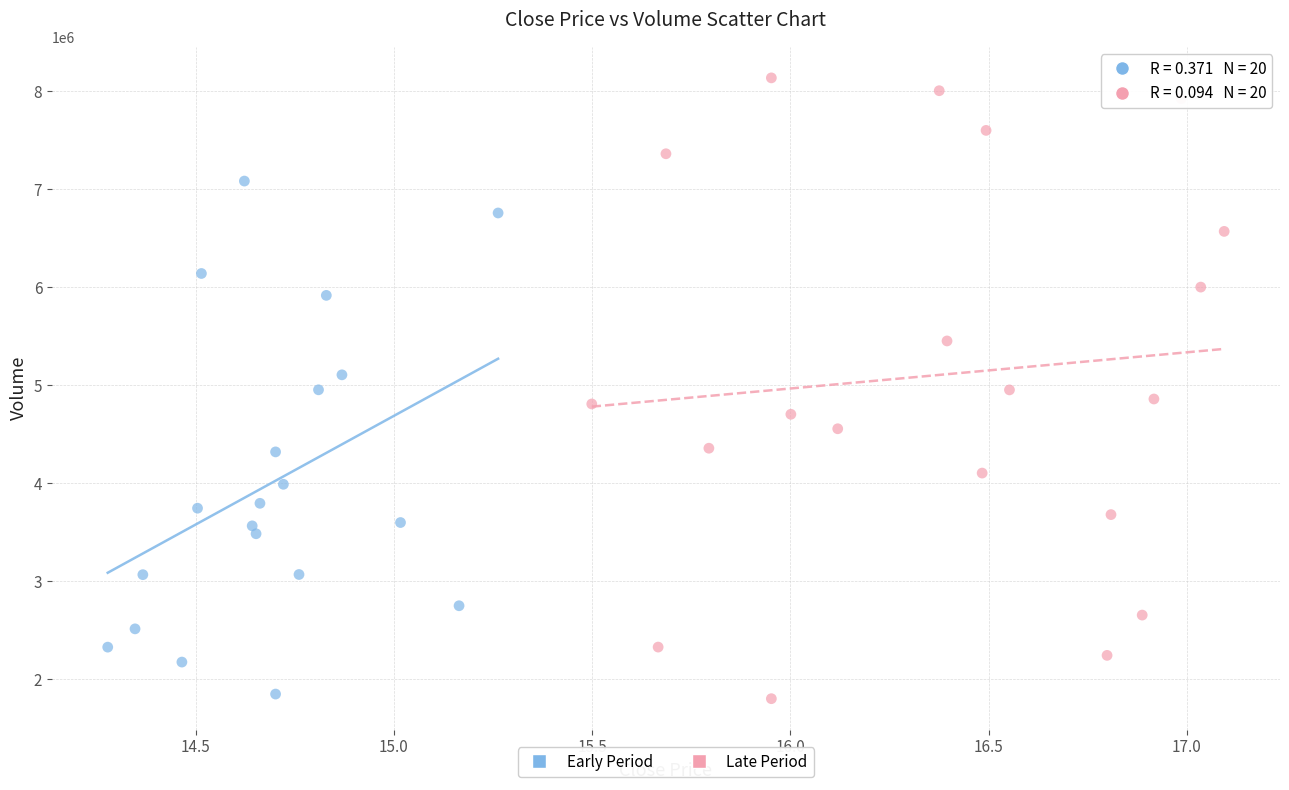

What are all the series names shown in the legend?

Early Period, Late Period